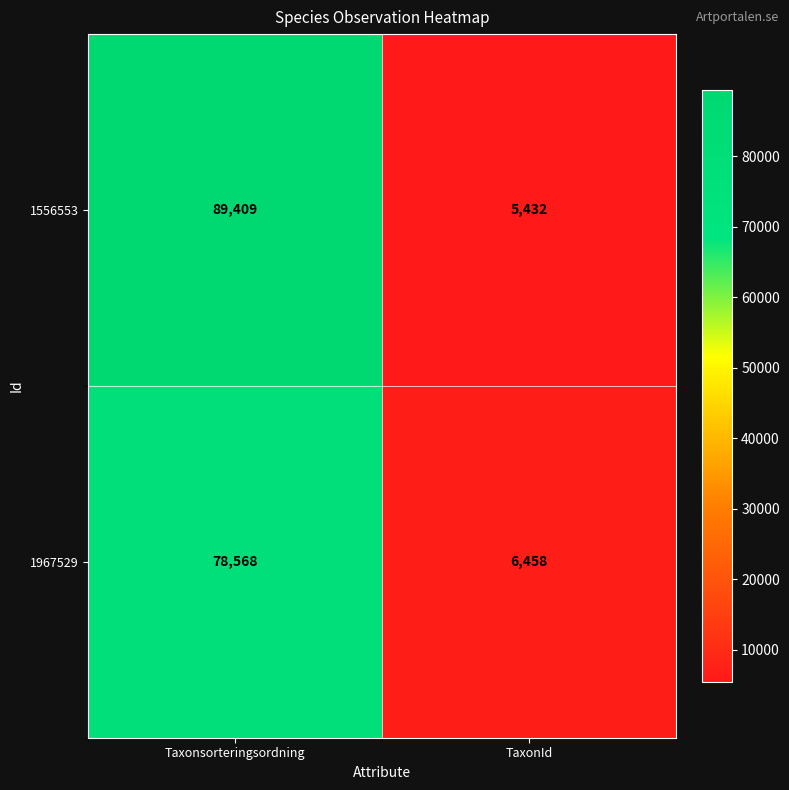

Read the 1556553 value at TaxonId, to the nearest 50.

5450